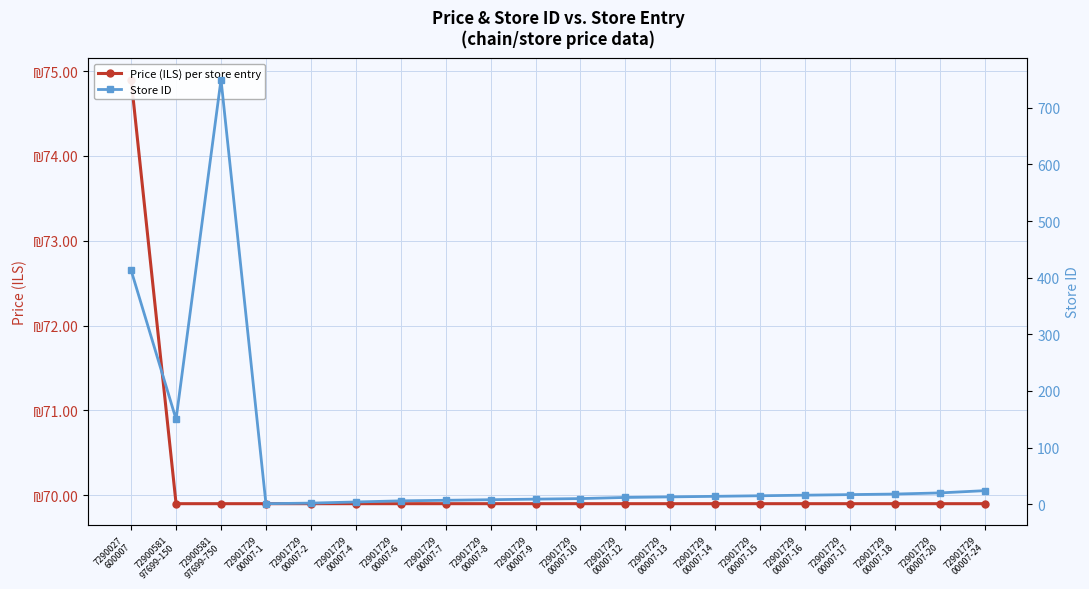

Between which two adjacent categories do Price (ILS) per store entry and Store ID first intersect?

72900581
97699-750 and 72901729
00007-1